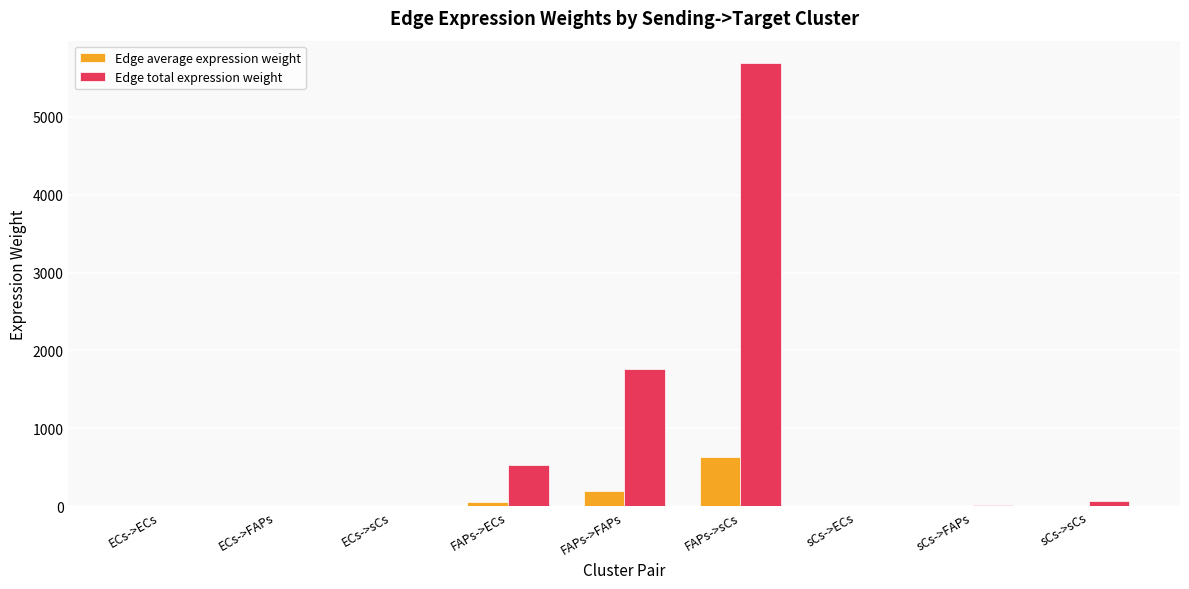

At which label is Edge total expression weight closest to 2845?

FAPs->FAPs